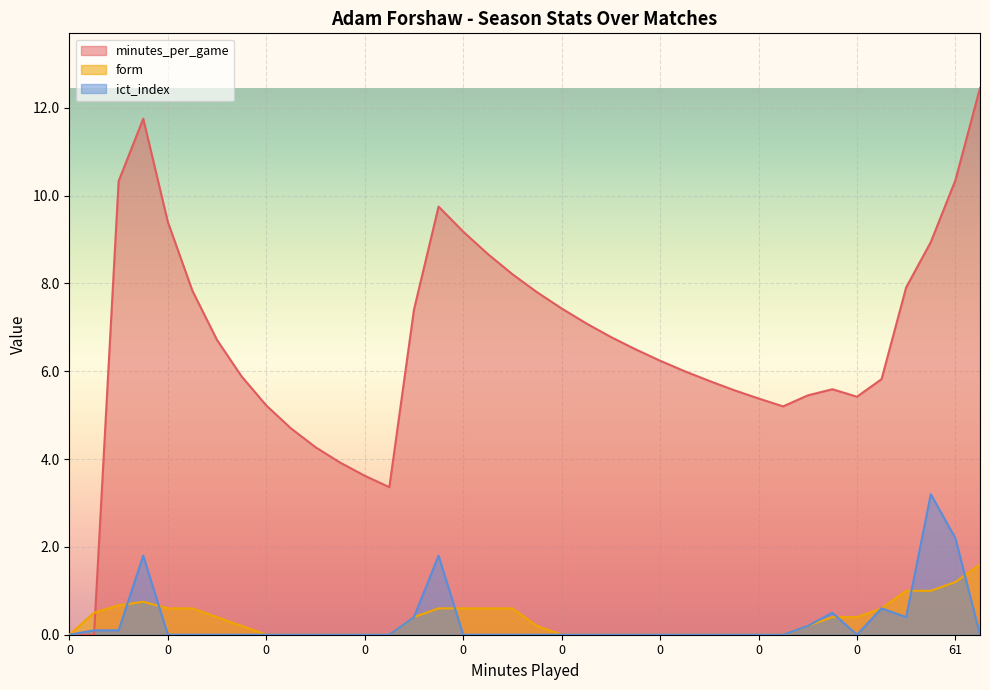

What are all the series names shown in the legend?

minutes_per_game, form, ict_index